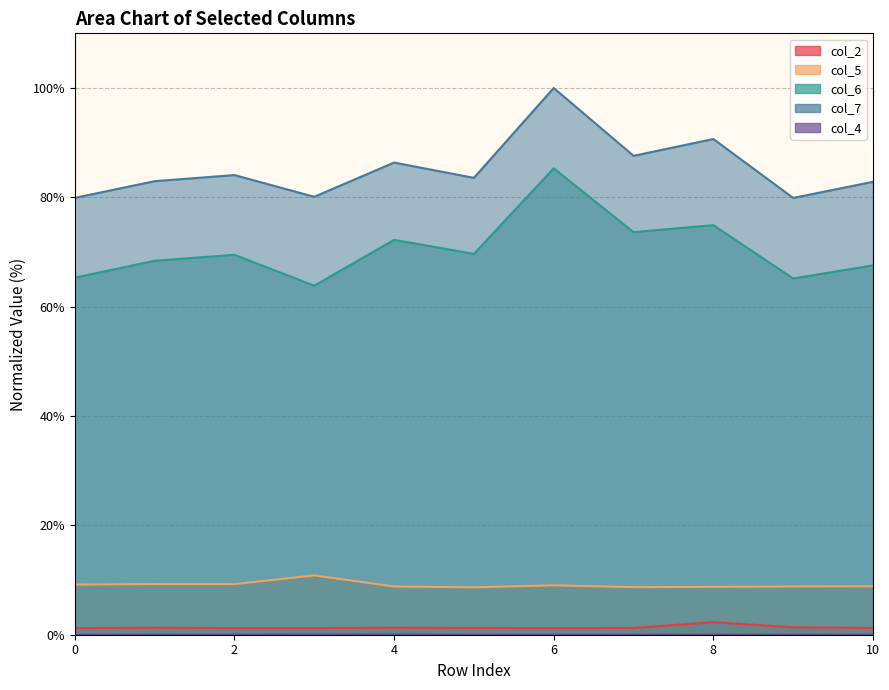

True or false: col_2 and col_6 cross at least once.

False